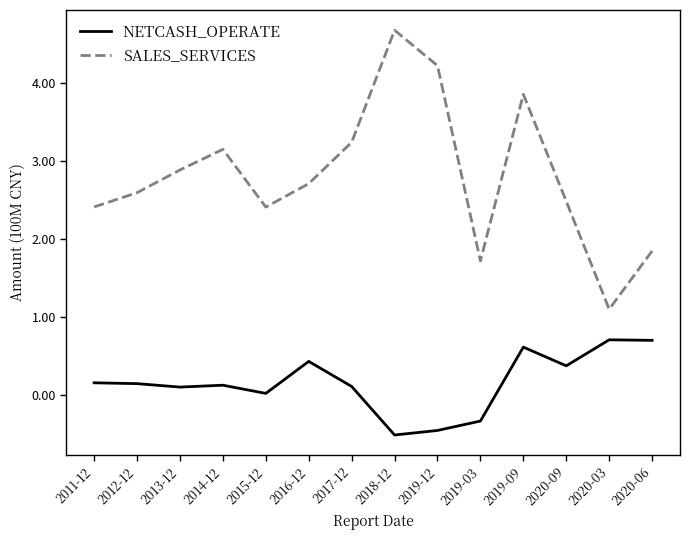

At how many categories does at least one series exceed 4?

2